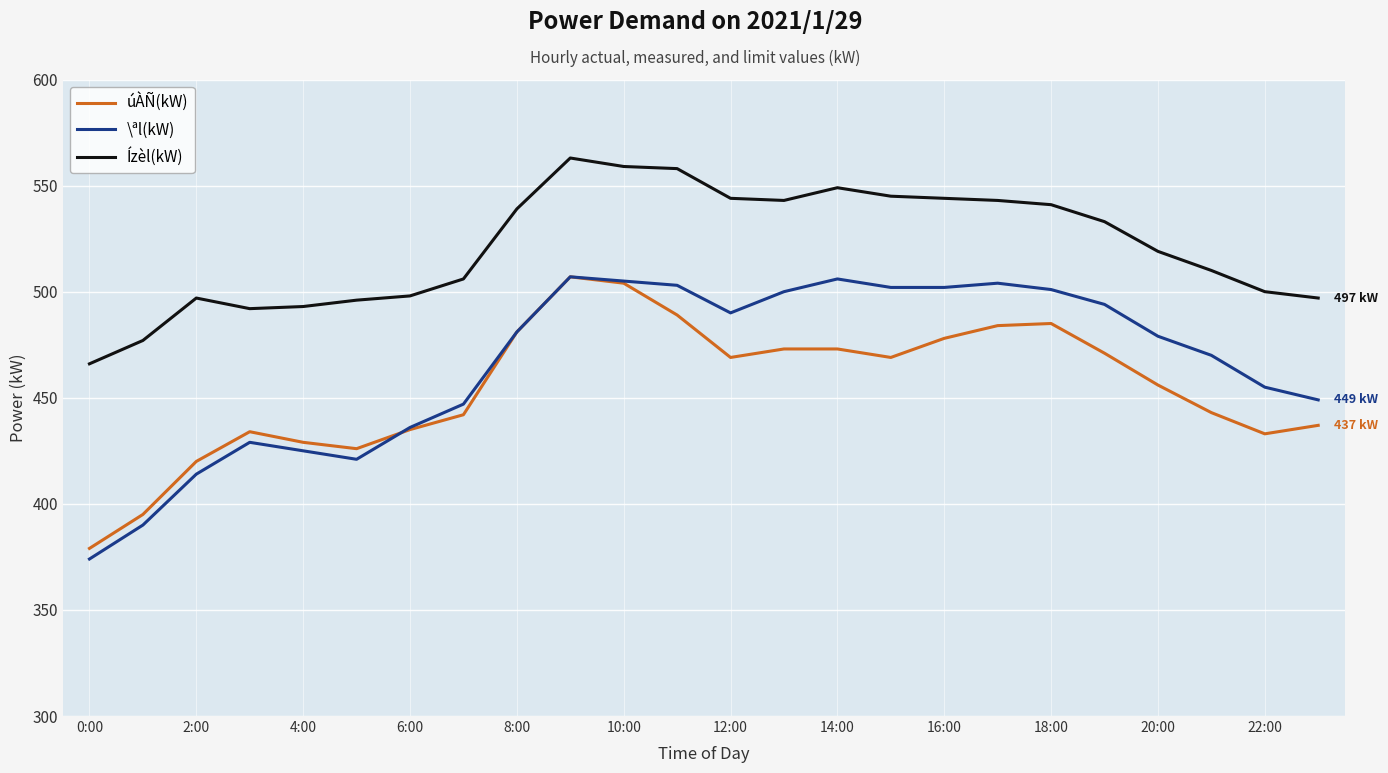

List the series in order of their overall mean, highest first.

Ízèl(kW), \ªl(kW), úÀÑ(kW)